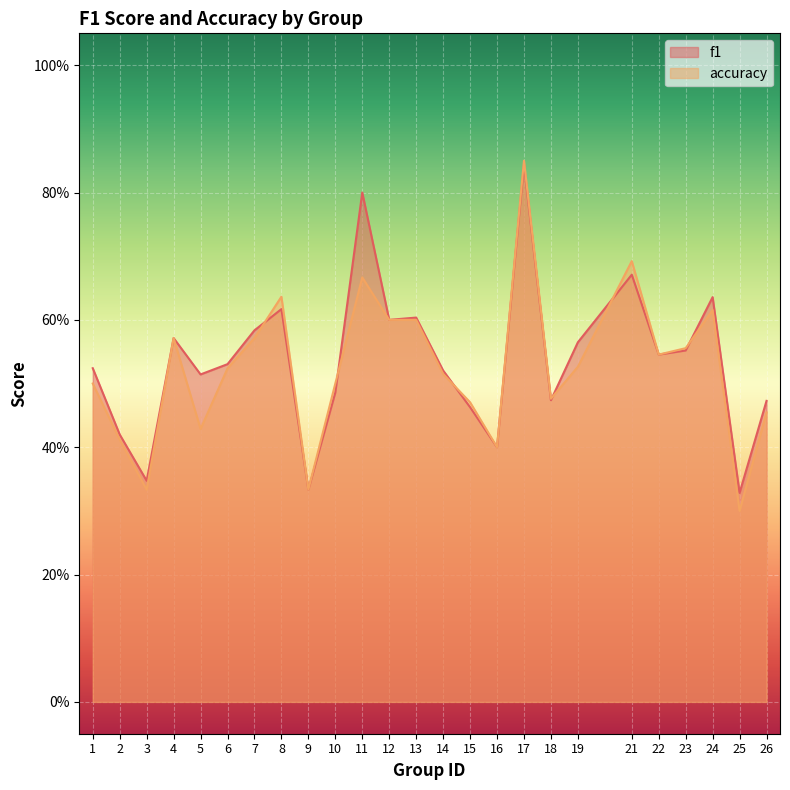

Reading left to right, what are all the values shown in this chart?

f1: 0.5	0.4	0.3	0.6	0.5	0.5	0.6	0.6	0.3	0.5	0.8	0.6	0.6	0.5	0.5	0.4	0.8	0.5	0.6	0.7	0.5	0.6	0.6	0.3	0.5
accuracy: 0.5	0.4	0.3	0.6	0.4	0.5	0.6	0.6	0.3	0.5	0.7	0.6	0.6	0.5	0.5	0.4	0.8	0.5	0.5	0.7	0.5	0.6	0.6	0.3	0.5